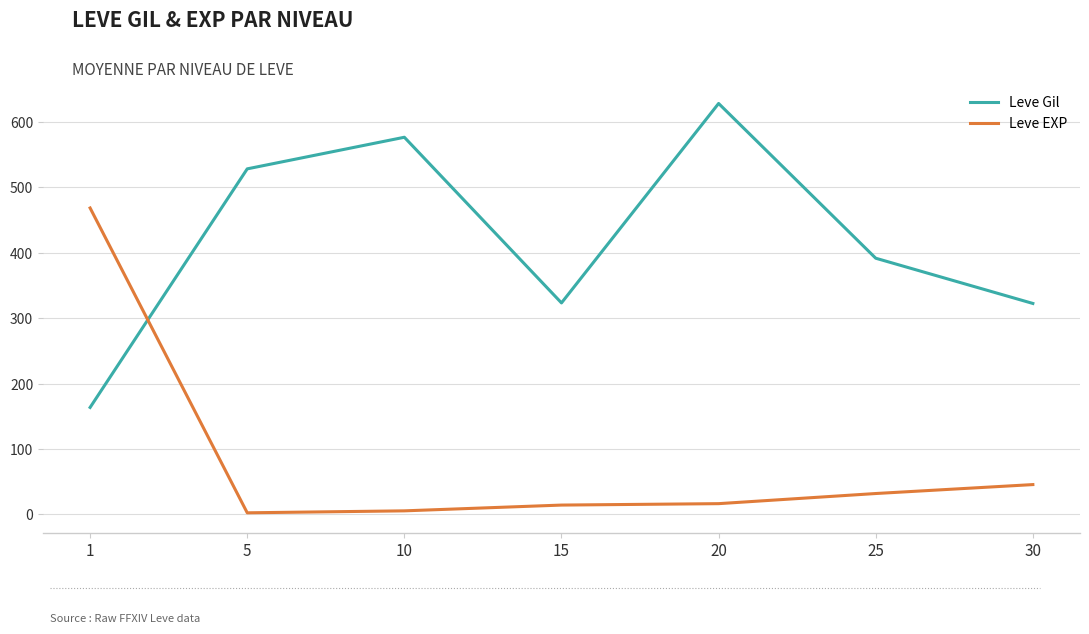

Is the value of Leve Gil at 30 greater than the value of Leve EXP at 15?

Yes